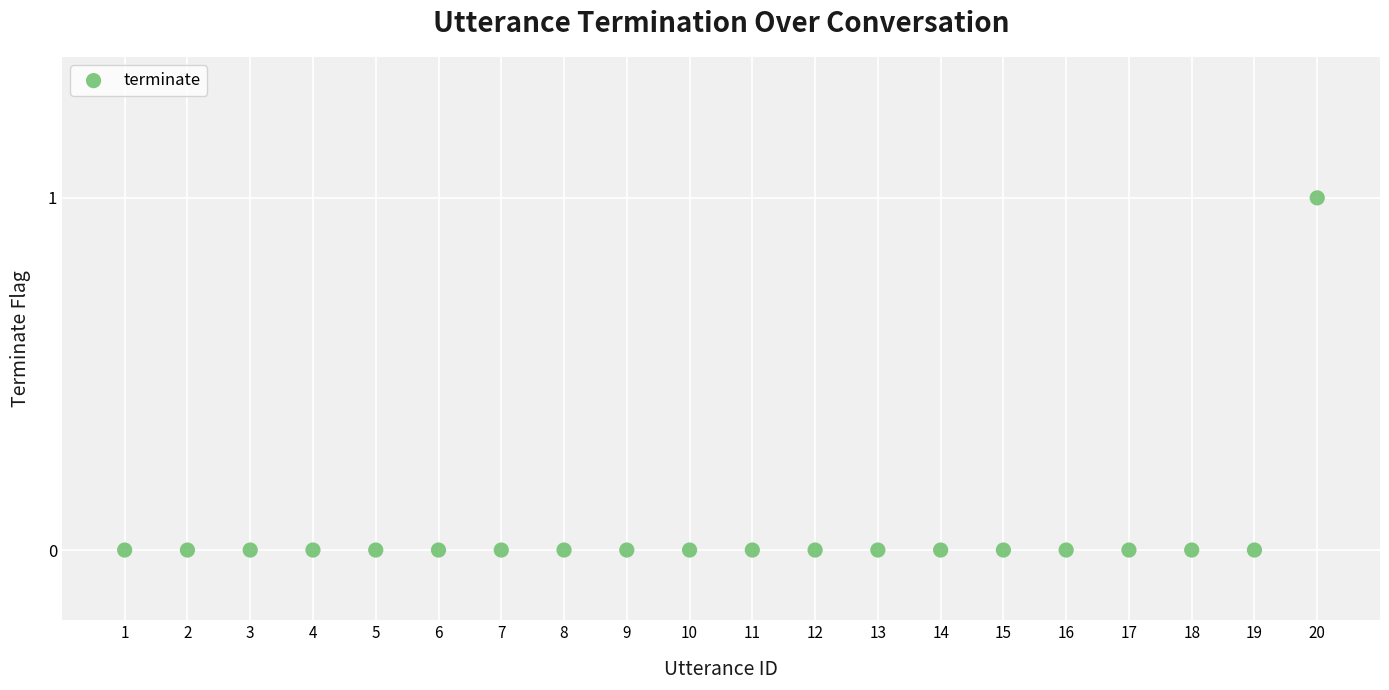

What is the range of X values (max minus min)?

19